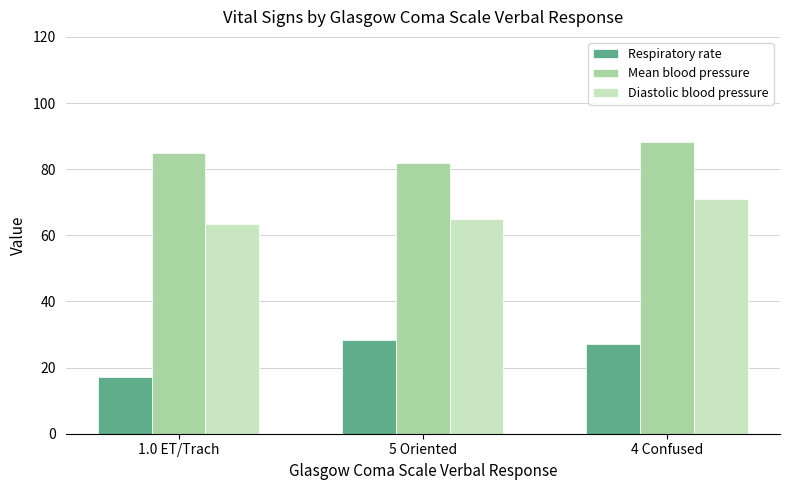

What is the sum of the Mean blood pressure values at 5 Oriented and 1.0 ET/Trach?

167.0